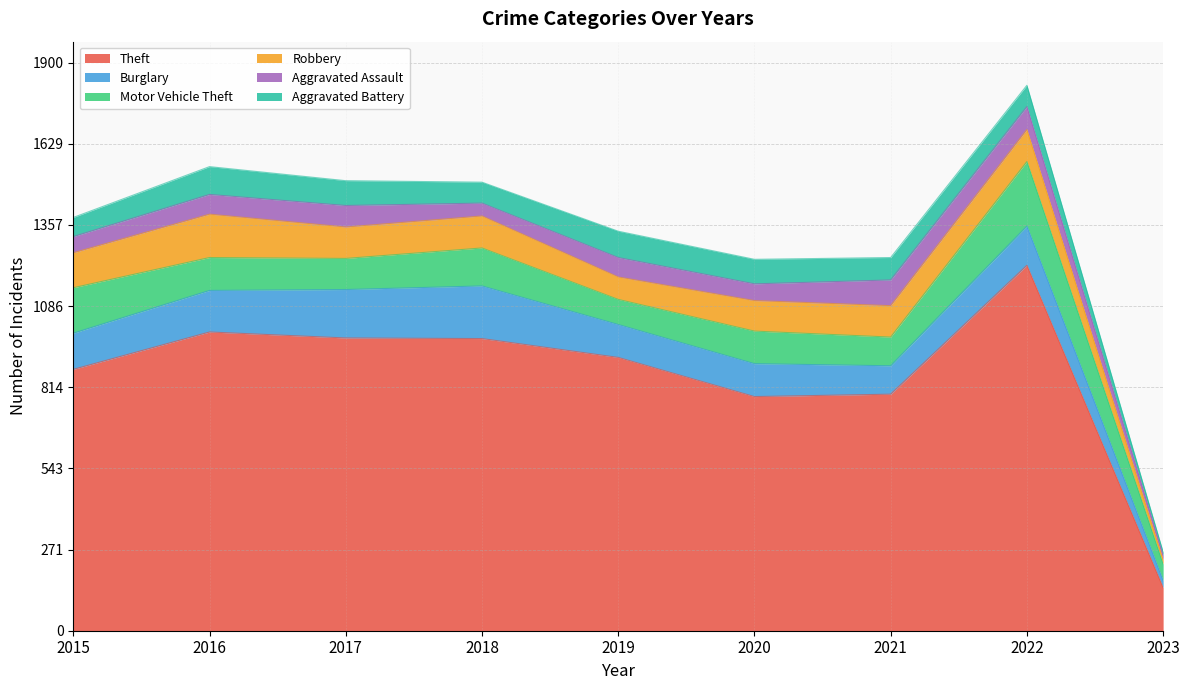

Reading left to right, extract all data points from this chart.

Theft: 874	999	979	977	914	783	791	1222	144
Burglary: 121	139	162	176	110	110	95	131	24
Motor Vehicle Theft: 152	110	104	127	84	109	96	216	55
Robbery: 117	145	105	107	75	102	105	107	15
Aggravated Assault: 54	66	72	43	65	56	86	77	15
Aggravated Battery: 64	93	83	70	88	82	75	71	10